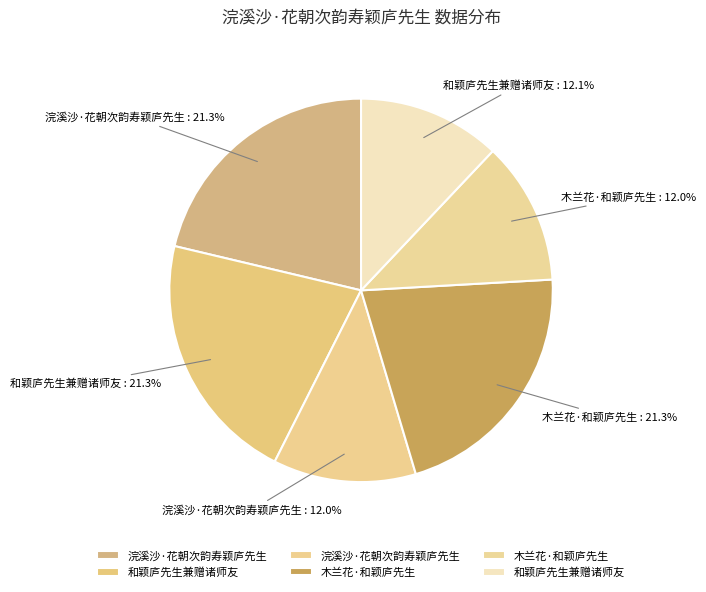

Is there any slice that represents more than half of the pie?

No